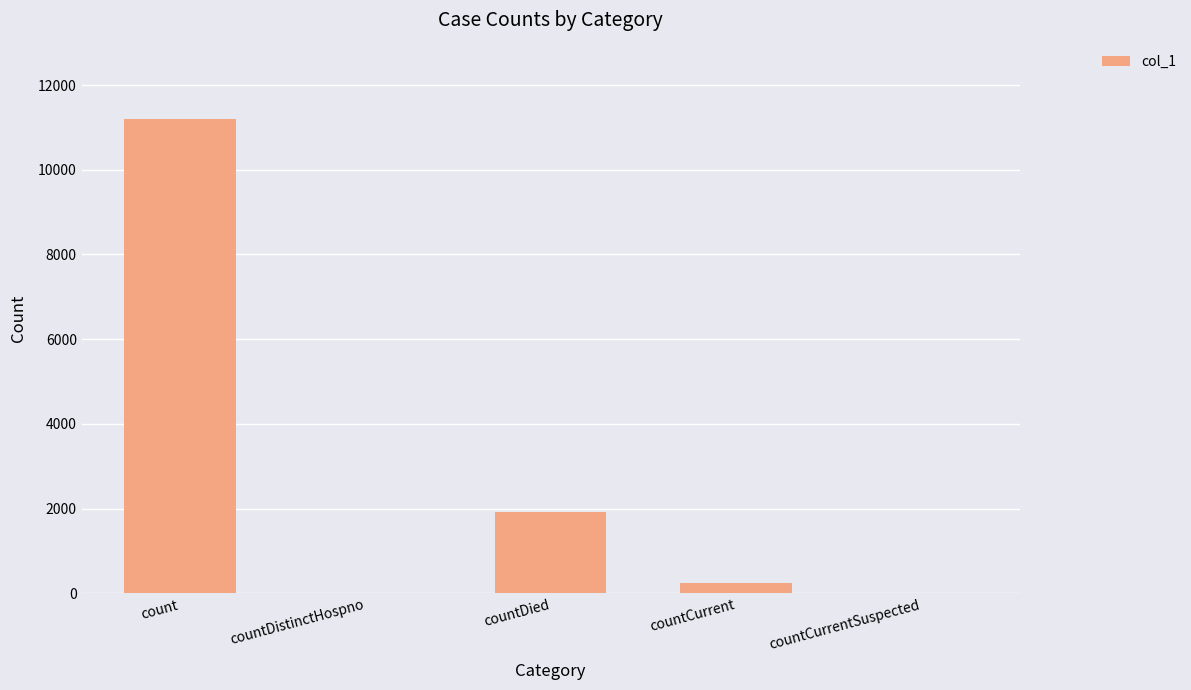

What is the maximum value shown in the chart?

11190